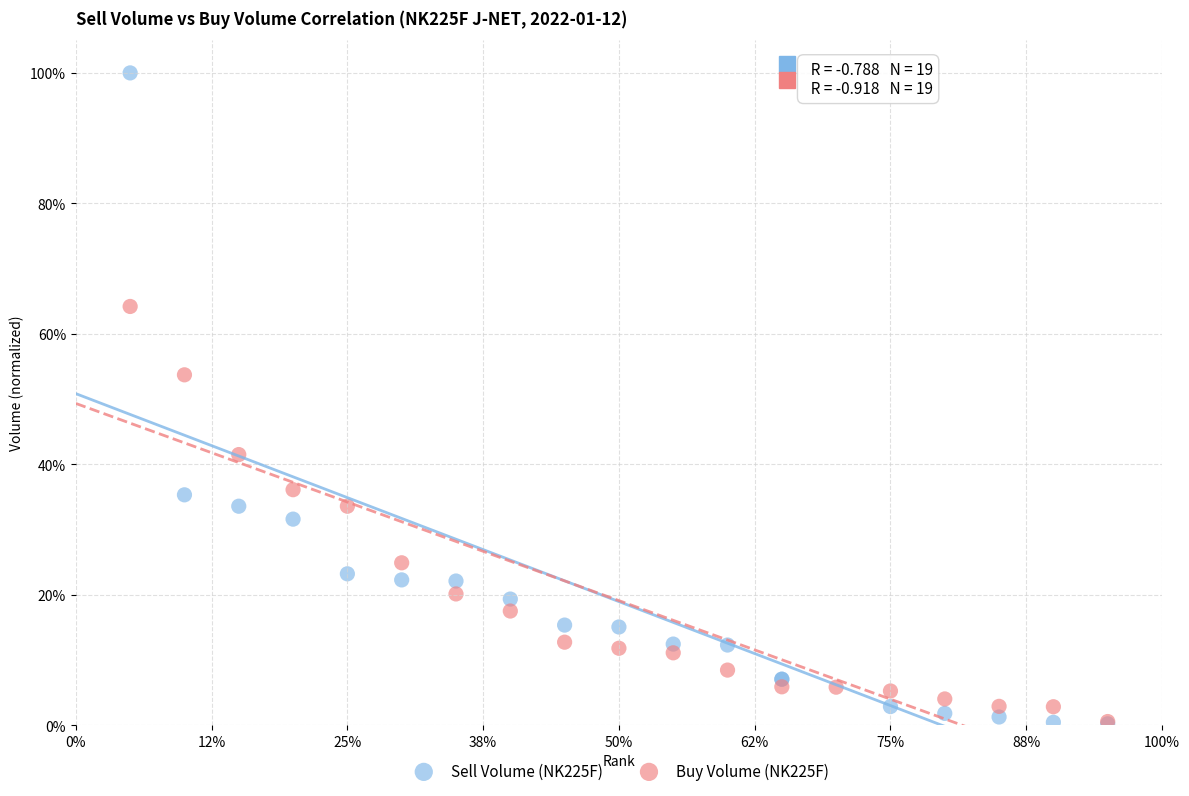

Which series contains the highest Y value?

Sell Volume (NK225F)